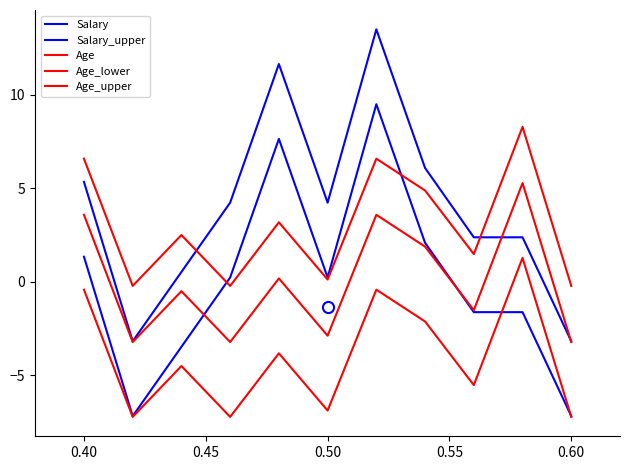

Does the chart have visible grid lines?

No